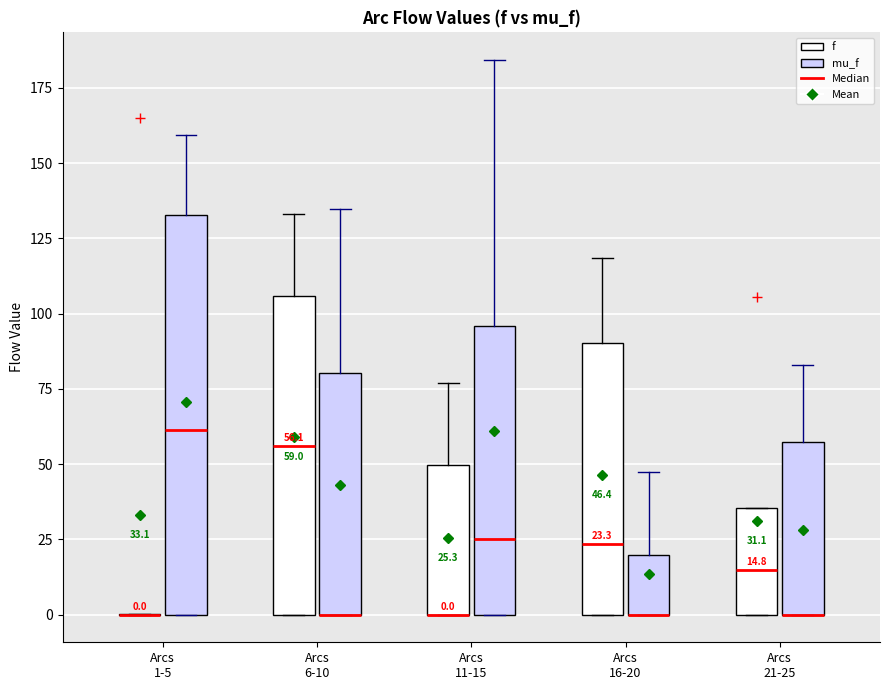

Which box is the tallest, from its lower edge to its upper edge?

Arcs 1-5 (mu_f)